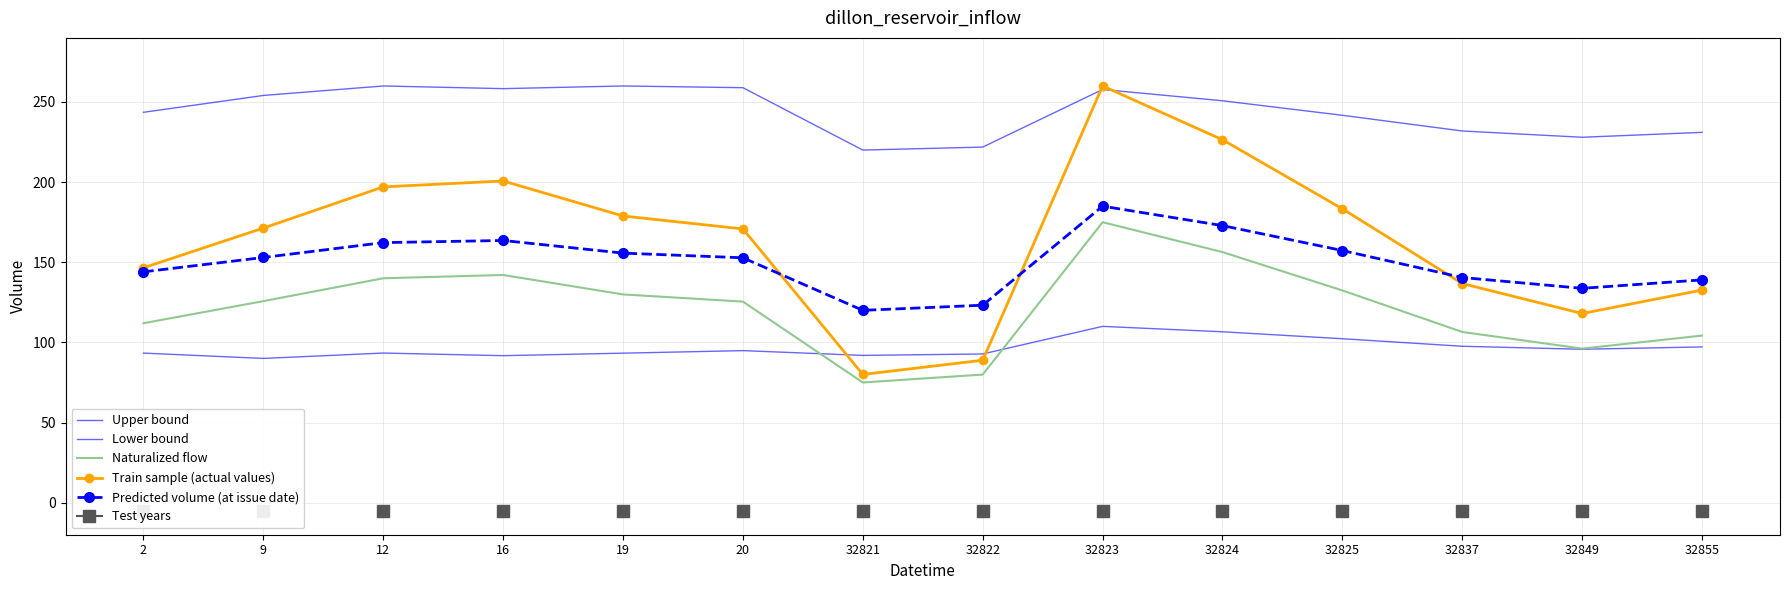

How many times do Train sample (actual values) and Lower bound cross each other?

2